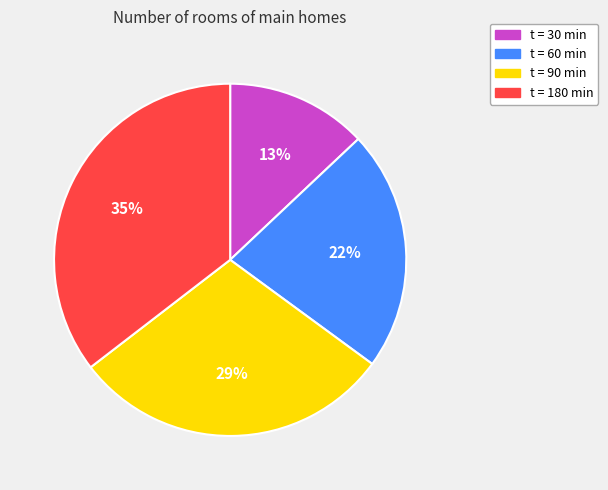

Is there any slice that represents more than half of the pie?

No